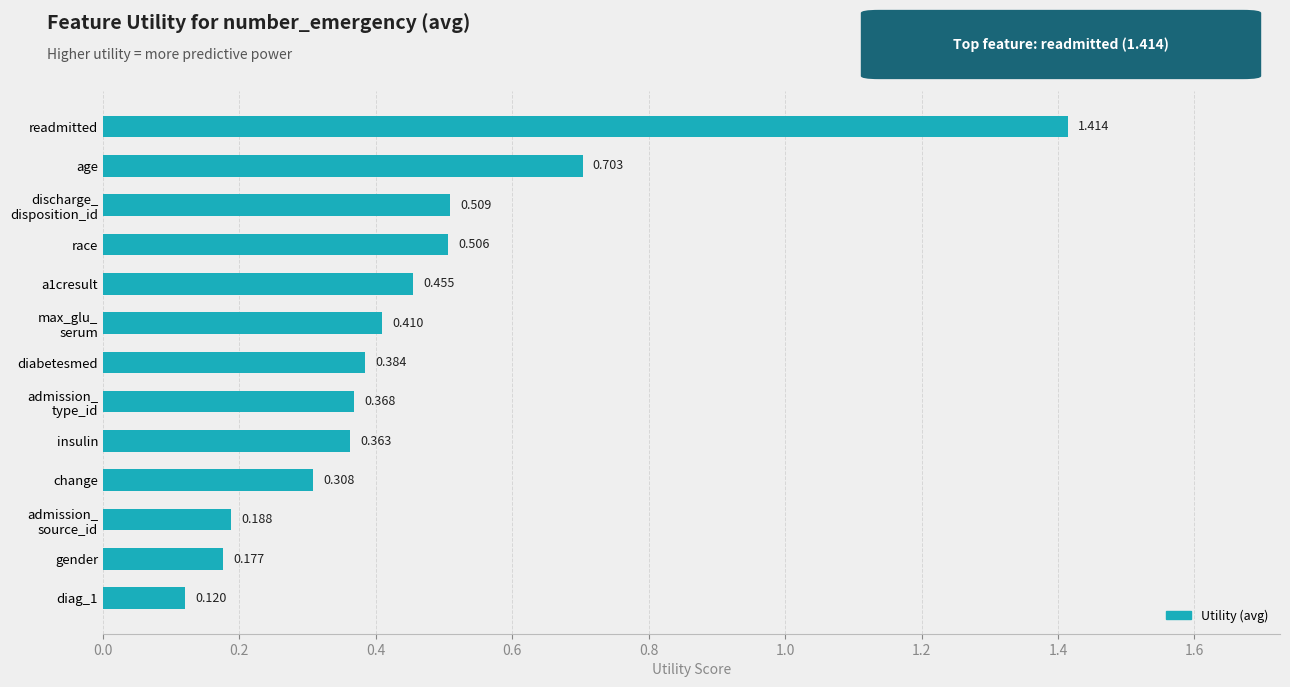

List the labels in order of value, largest first.

readmitted, age, discharge_
disposition_id, race, a1cresult, max_glu_
serum, diabetesmed, admission_
type_id, insulin, change, admission_
source_id, gender, diag_1